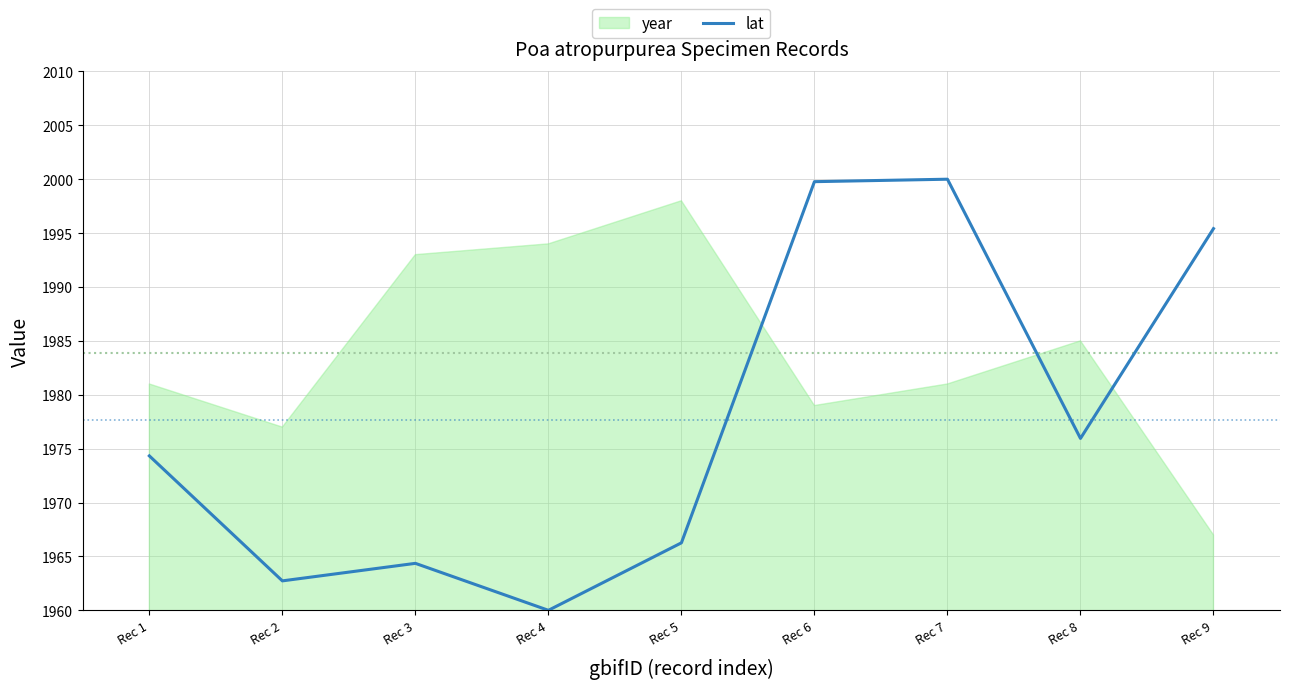

How many lines are shown in the chart?

1